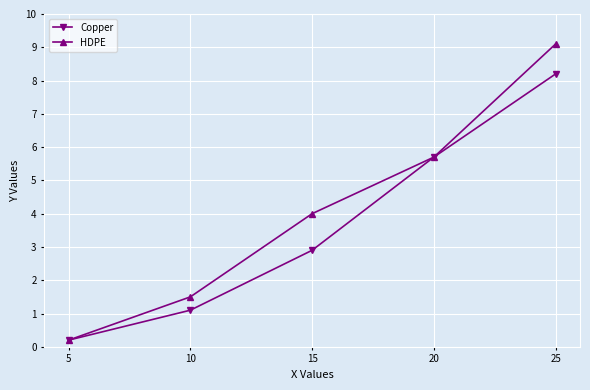

What is the difference between the highest and lowest values at 15?

1.1